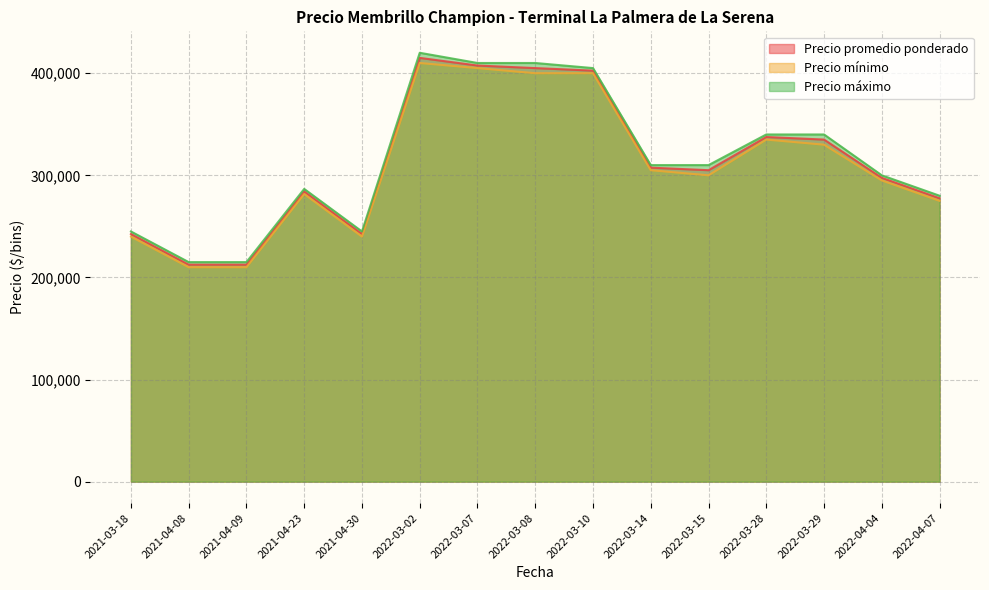

The value of Precio máximo at 2022-04-04 is 183268.3. True or false?

False